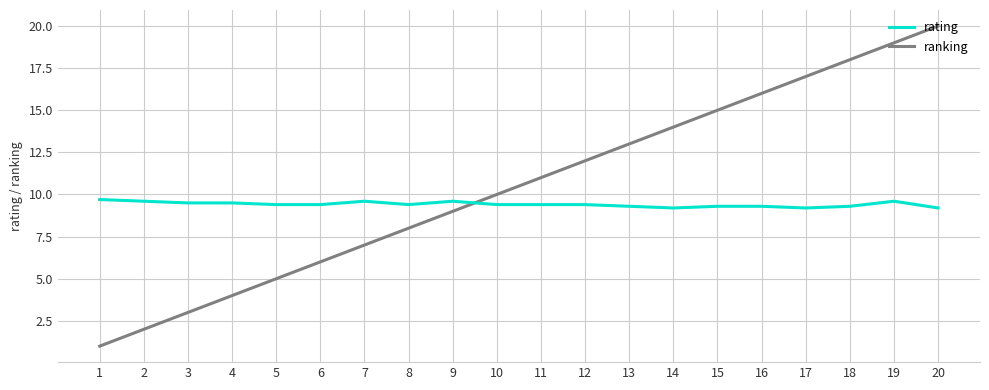

List the series in order of their overall mean, highest first.

ranking, rating